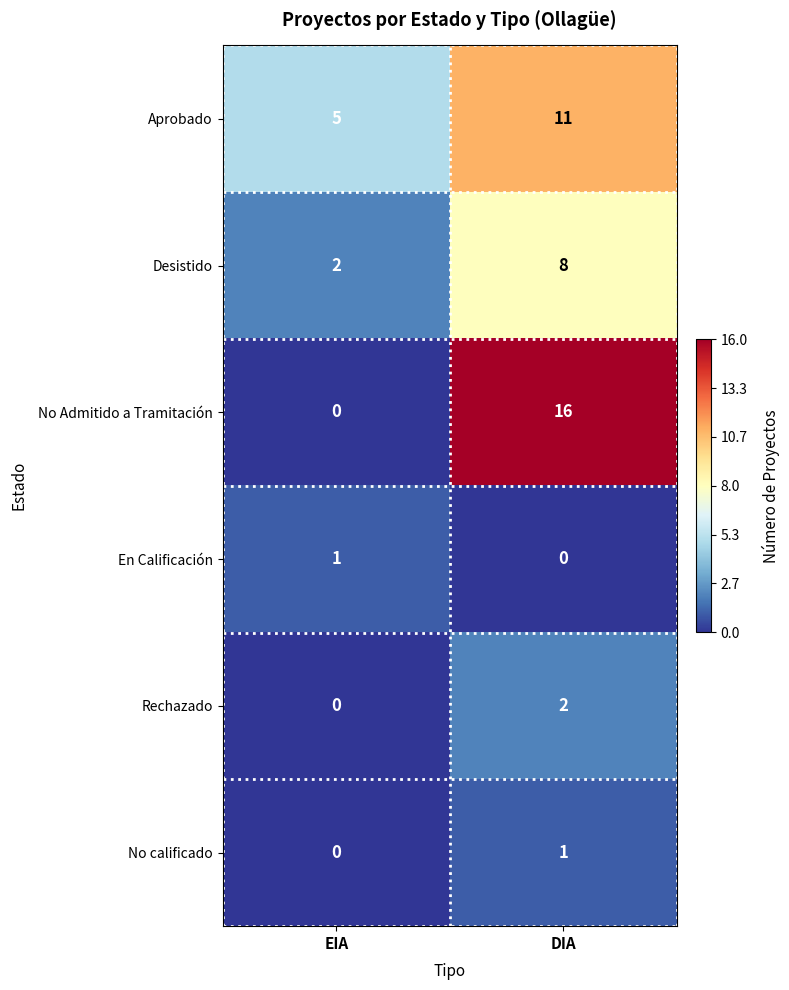

What is the difference between the Desistido values at DIA and EIA?

6